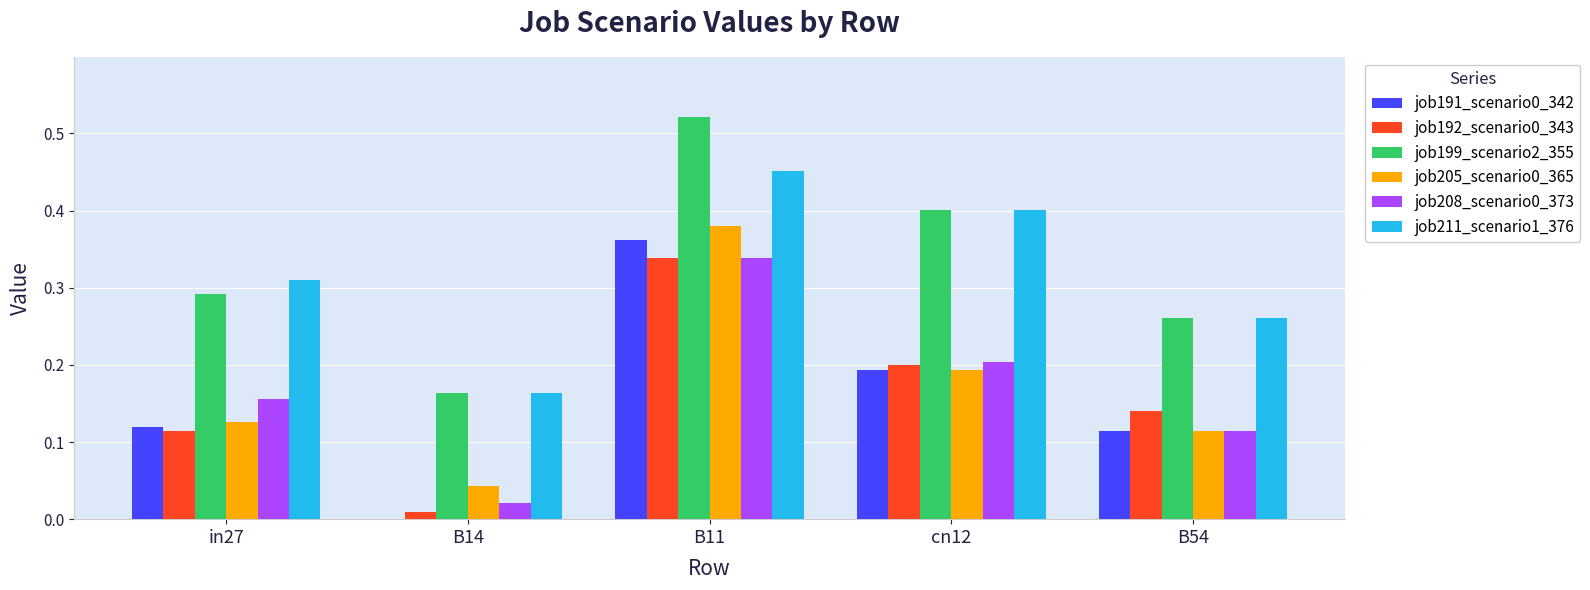

Is the value of job199_scenario2_355 at cn12 greater than the value of job208_scenario0_373 at in27?

Yes